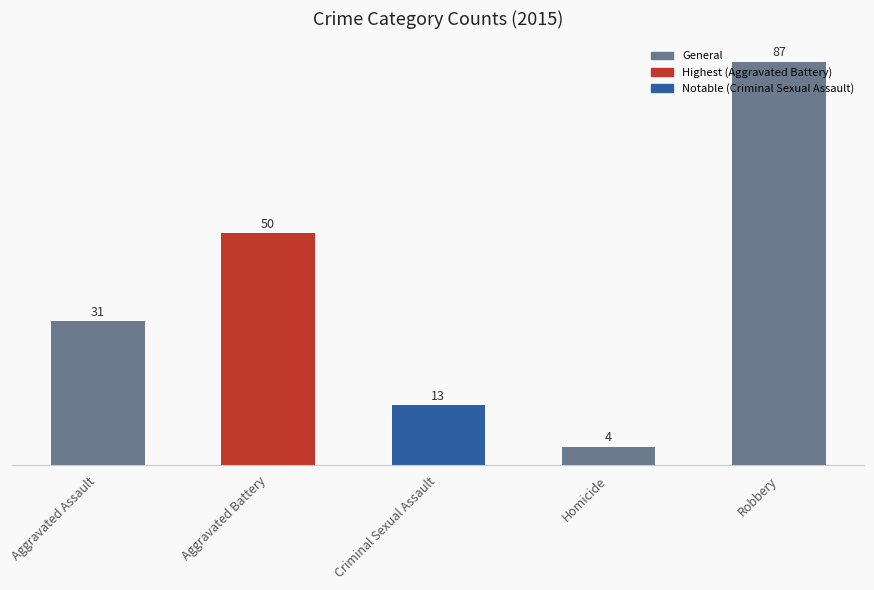

What is the label of the 5th bar from the right?

Aggravated Assault